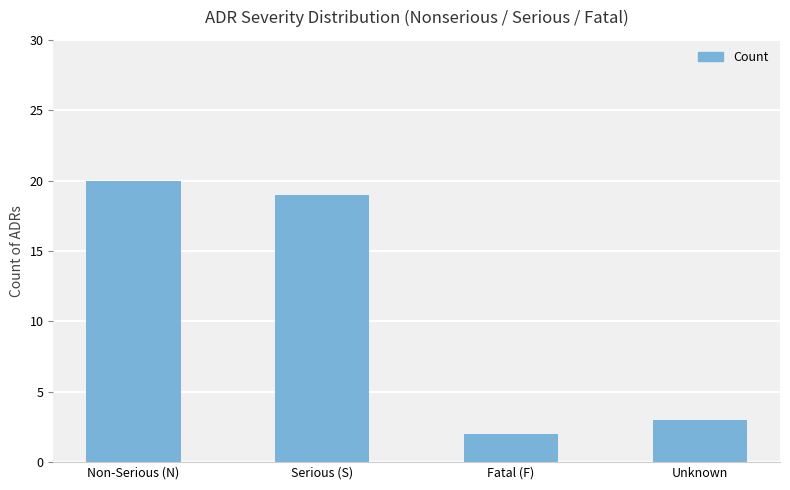

What is the difference between the second highest and minimum values?

17